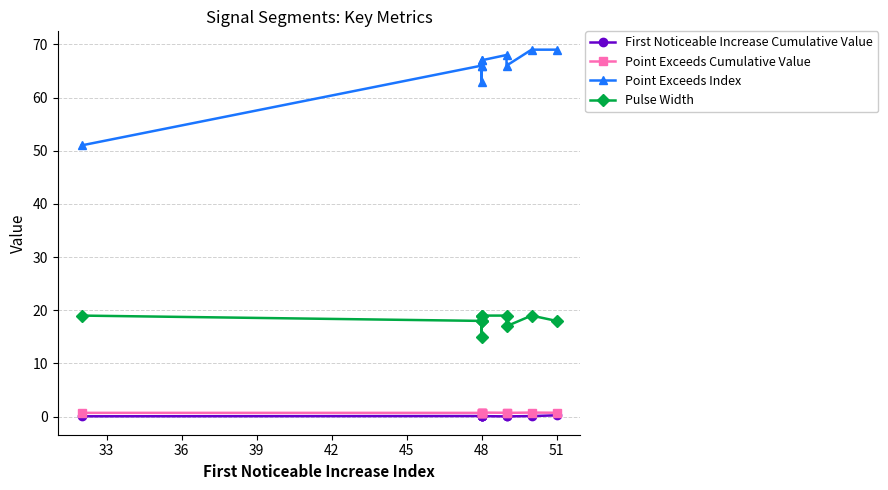

How many lines are shown in the chart?

4